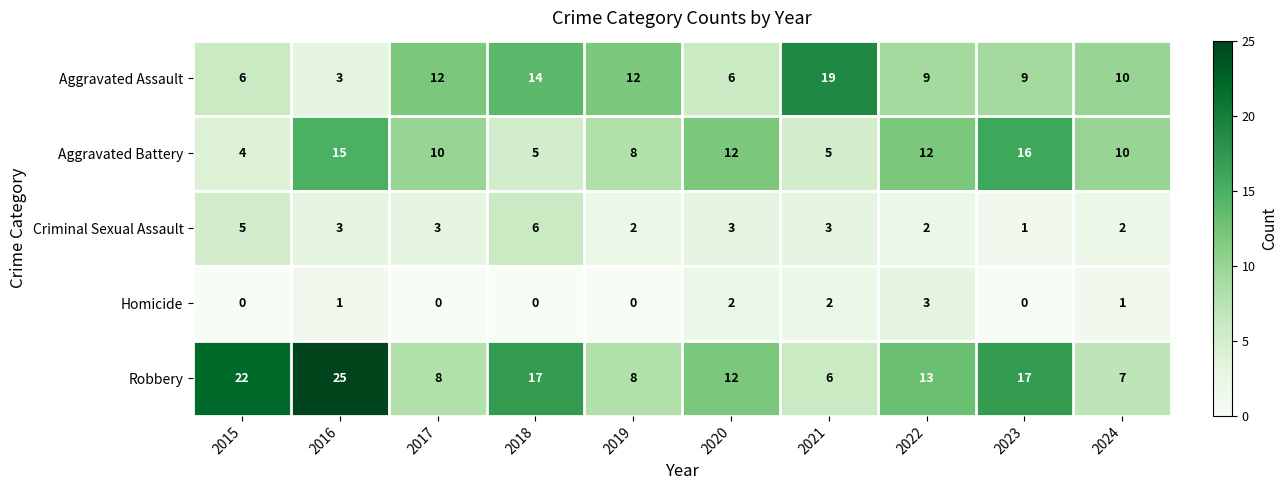

At which category is the sum across all series the highest?

2016